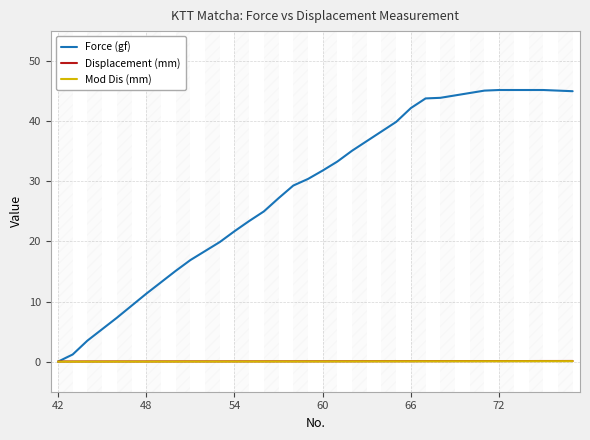

Which series has the largest range (max minus min)?

Force (gf)